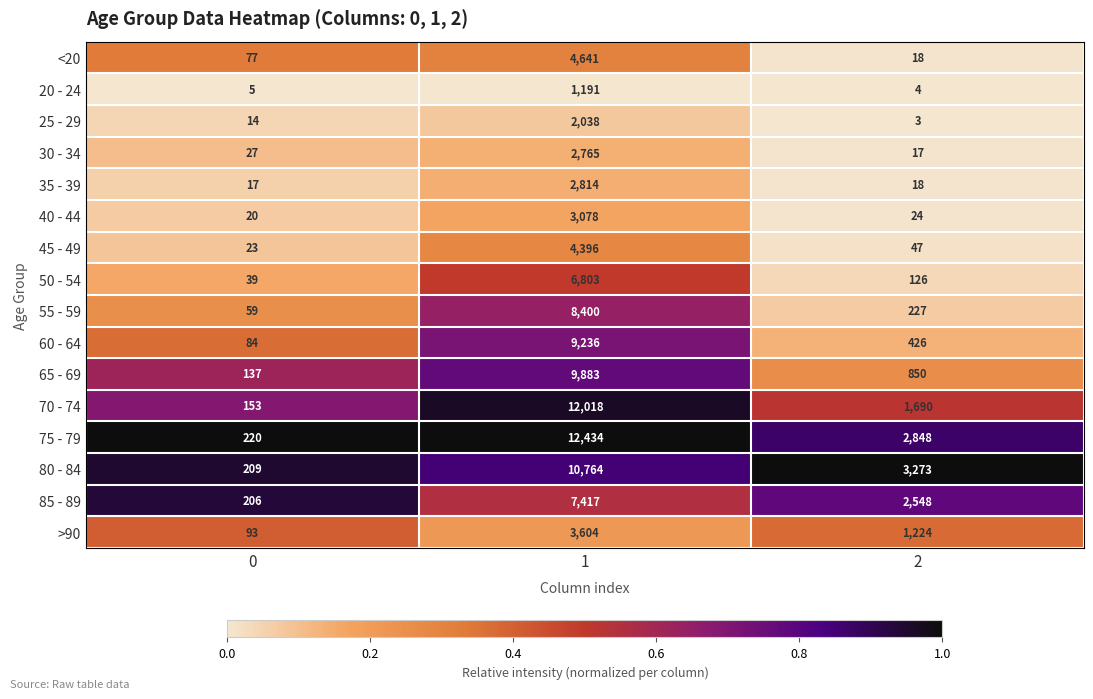

Is the value of <20 at 2 greater than the value of 55 - 59 at 1?

No